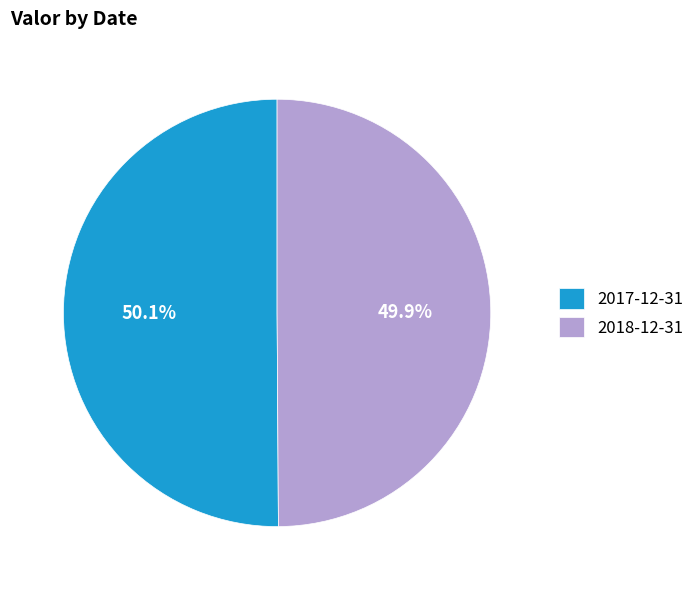

The 2017-12-31 slice represents 56% of the pie. True or false?

False